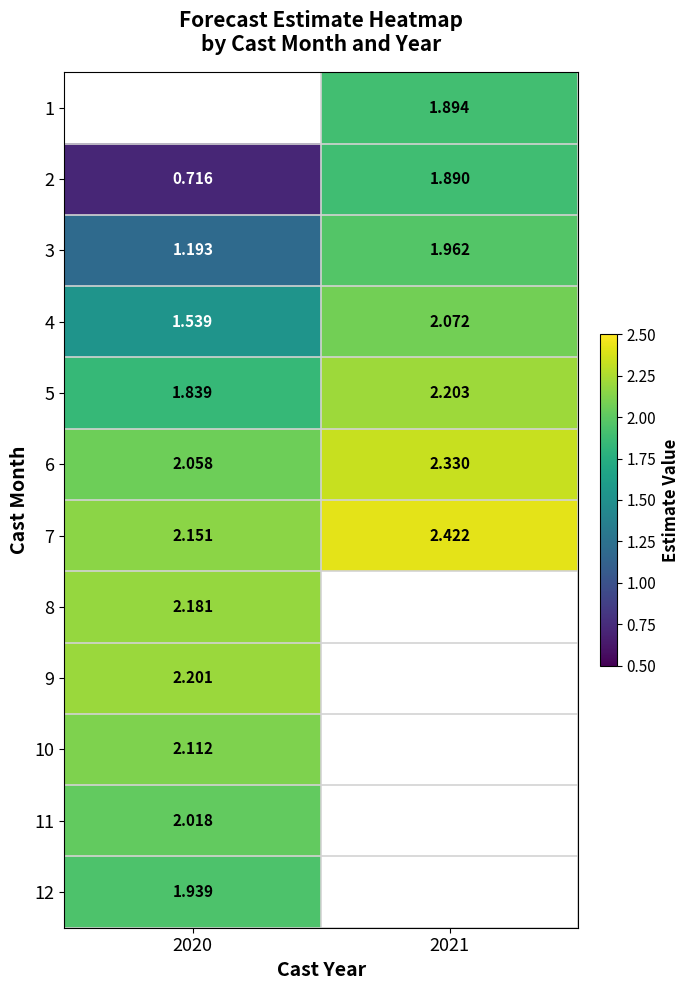

Is the value of 10 at 2020 greater than the value of 12 at 2020?

Yes